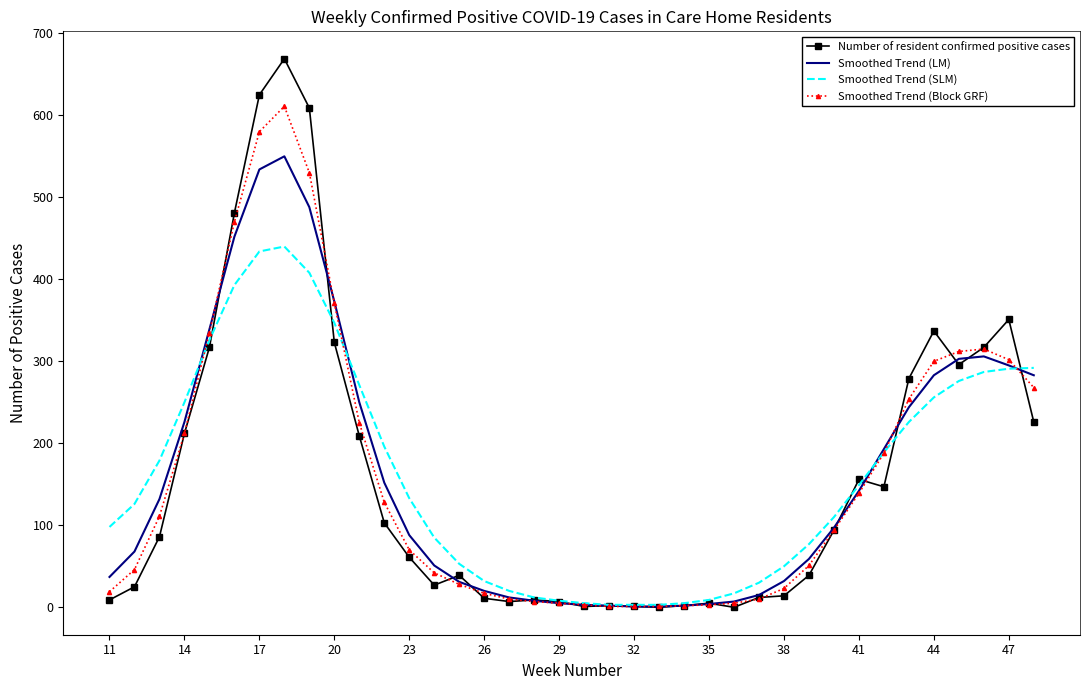

What is the greatest value displayed?

669